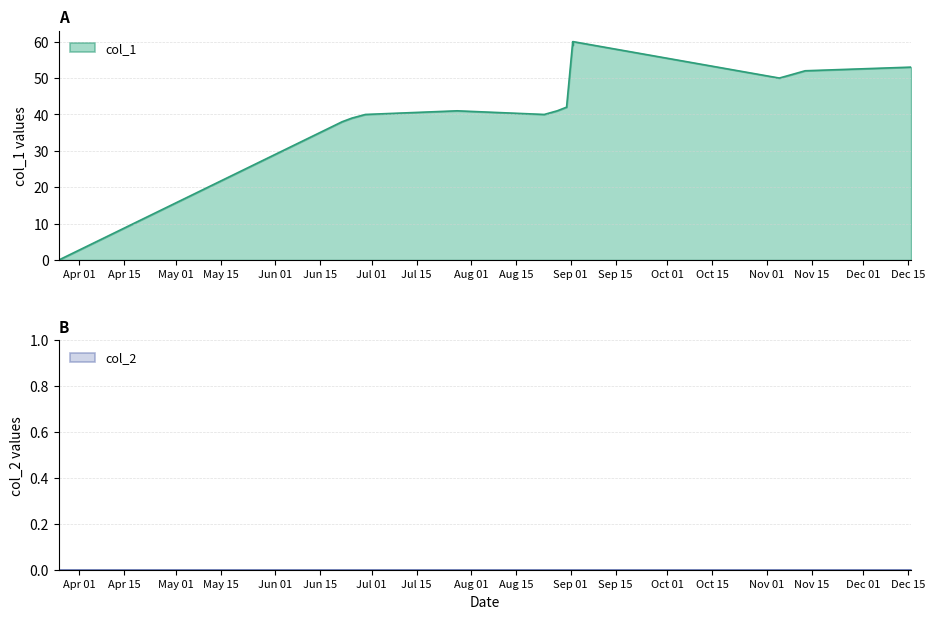

How many points are lower than both their immediate neighbors (excluding endpoints)?

3